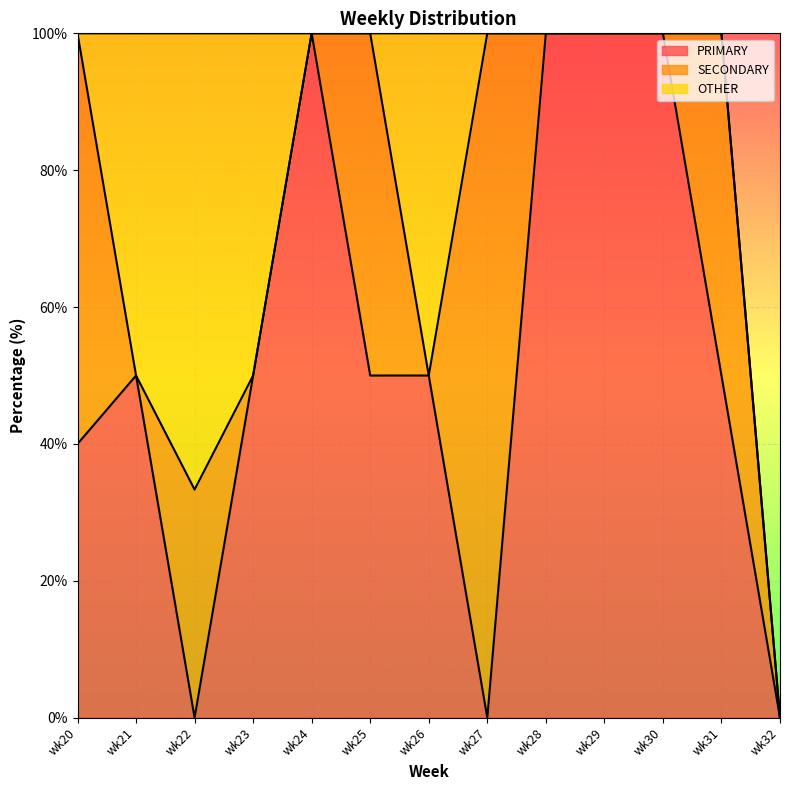

What is the sum of all SECONDARY values?

293.3